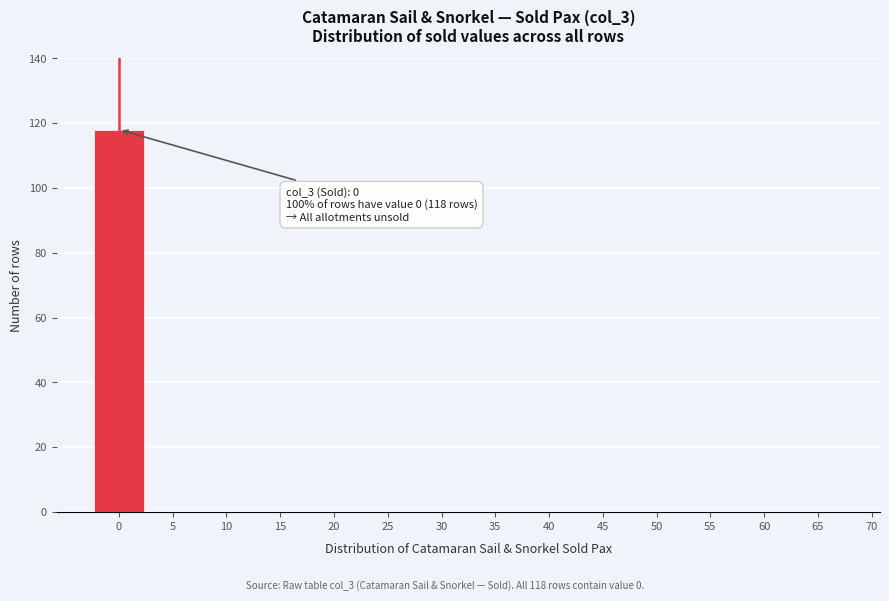

Reading left to right, transcribe all the data shown in this chart.

0=118	5=0	10=0	15=0	20=0	25=0	30=0	35=0	40=0	45=0	50=0	55=0	60=0	65=0